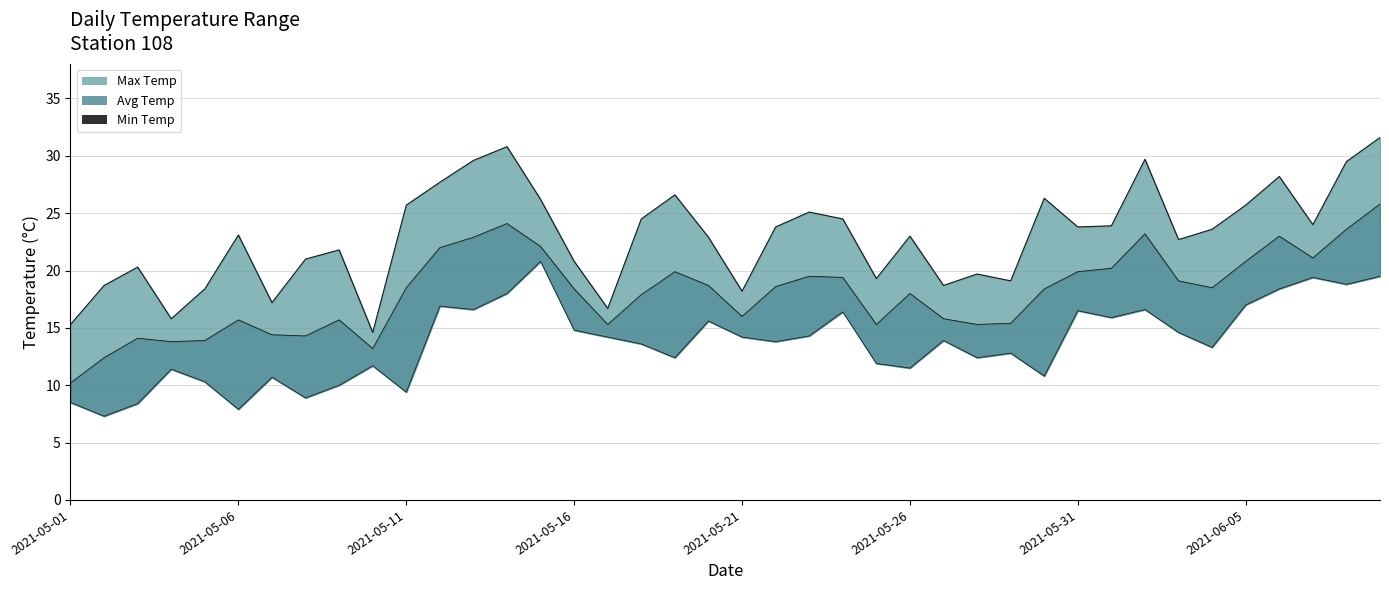

Which has a higher value, 9 or 24?

24